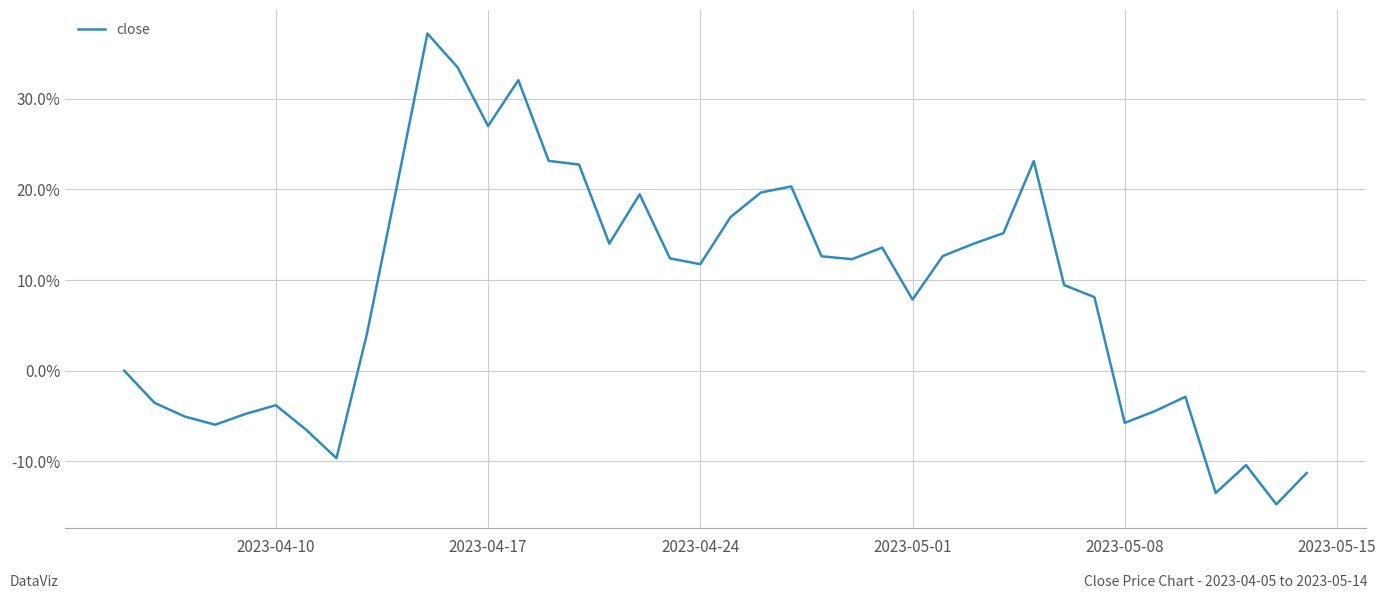

Reading left to right, what are all the values shown in this chart?

0.0	-0.0	-0.1	-0.1	-0.0	-0.0	-0.1	-0.1	0.0	0.2	0.4	0.3	0.3	0.3	0.2	0.2	0.1	0.2	0.1	0.1	0.2	0.2	0.2	0.1	0.1	0.1	0.1	0.1	0.1	0.2	0.2	0.1	0.1	-0.1	-0.0	-0.0	-0.1	-0.1	-0.1	-0.1